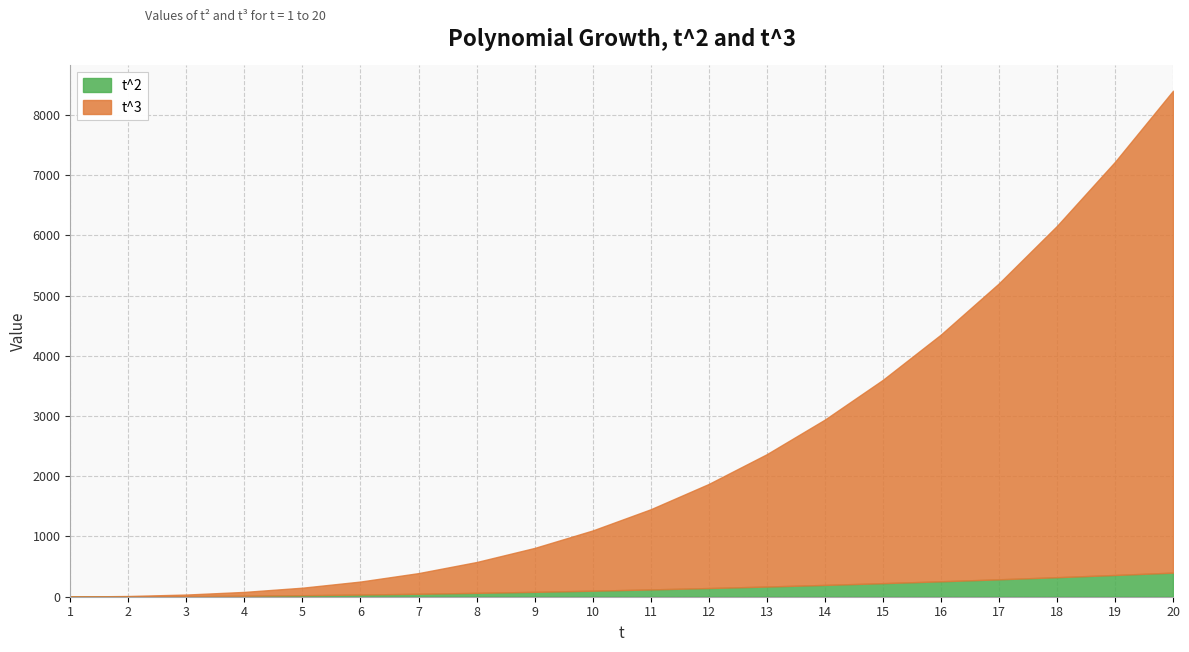

True or false: t^2 and t^3 cross at least once.

False